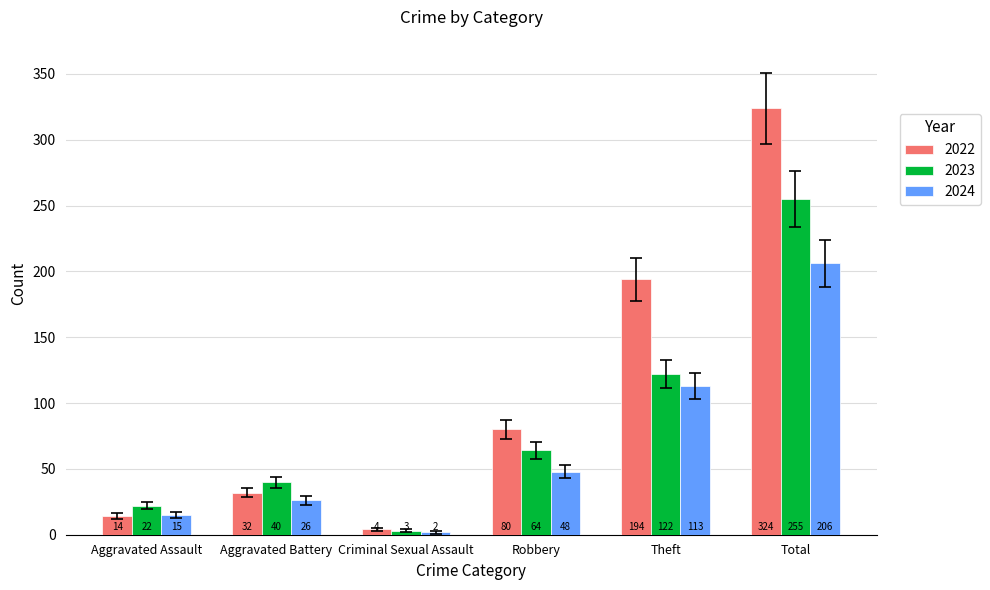

How many groups of bars are there?

6